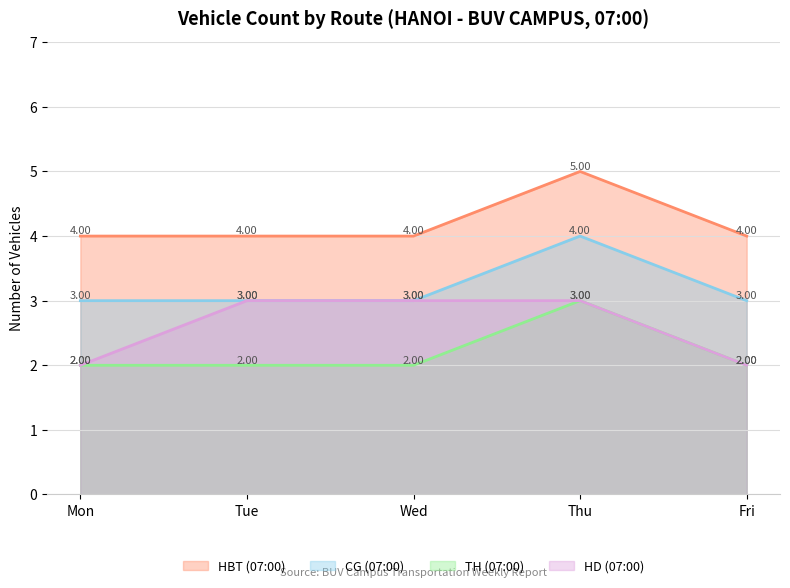

How many series are shown in this chart?

4